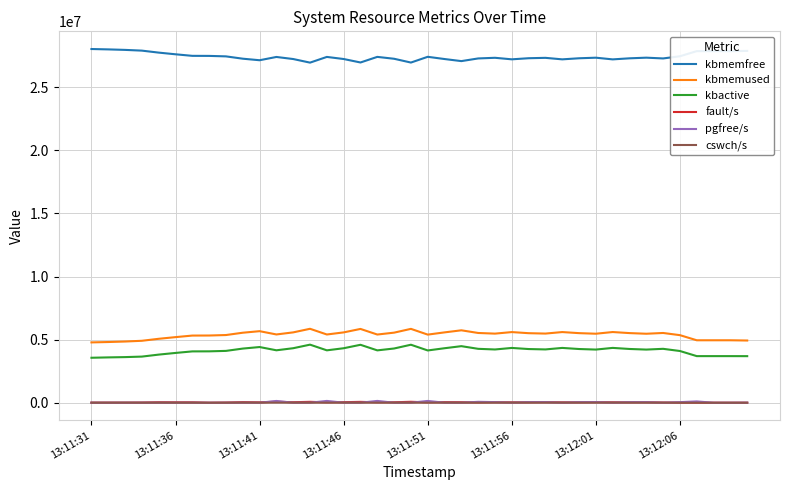

What is the highest value of the kbmemfree series?

28032568